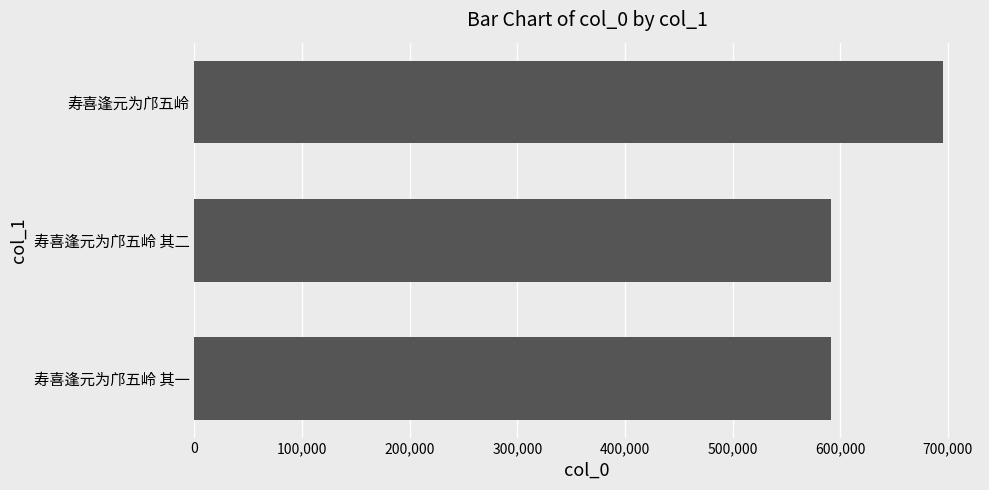

Between 寿喜逢元为邝五岭 其一 and 寿喜逢元为邝五岭, which is larger?

寿喜逢元为邝五岭